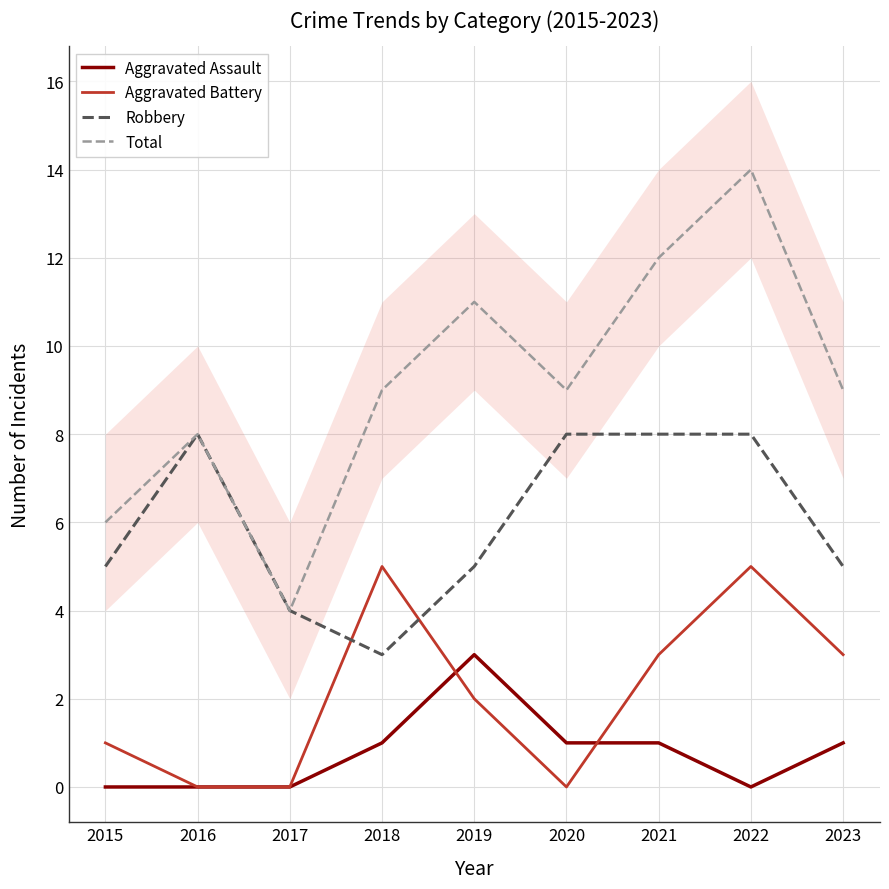

At how many categories does at least one series exceed 13?

1